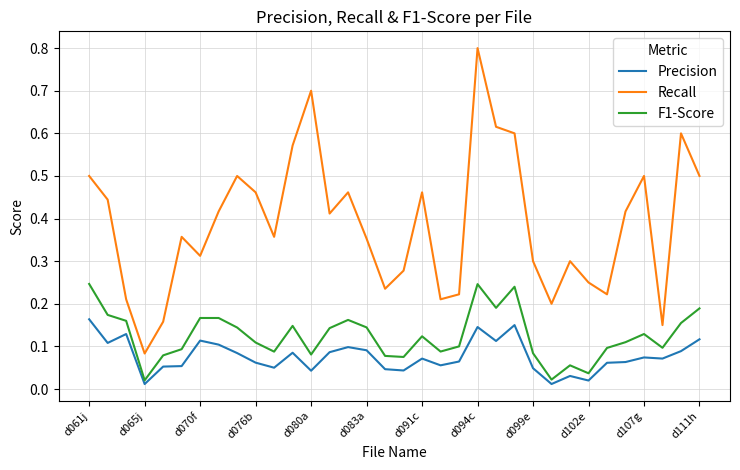

True or false: Recall and F1-Score intersect in this chart.

False